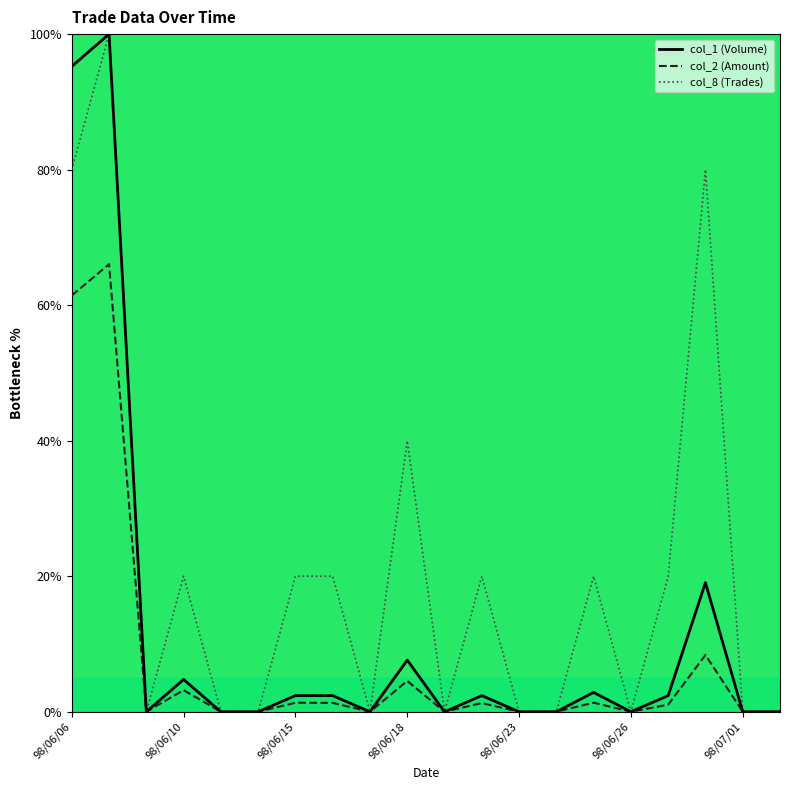

Rank the series by their average value, from highest to lowest.

col_8 (Trades), col_1 (Volume), col_2 (Amount)